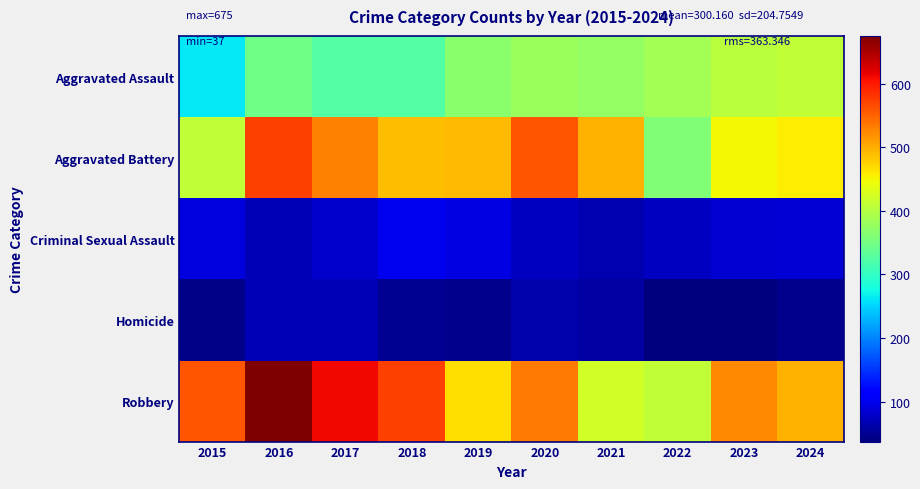

Between 2021 and 2023, which series saw the biggest shift?

Robbery